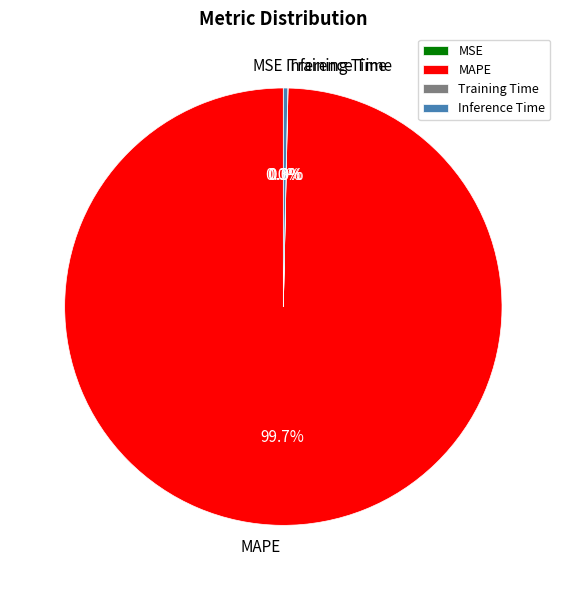

Is it true that MAPE is 100% of the pie?

True